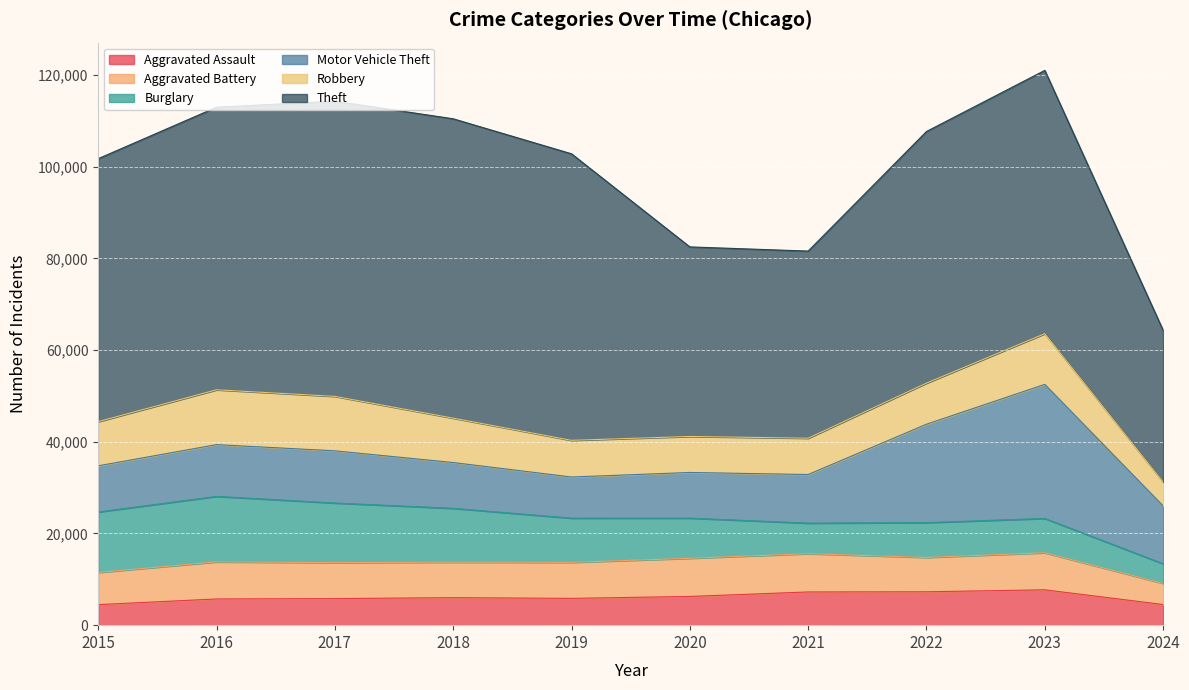

Is it true that Aggravated Assault equals 3700 at 2020?

False